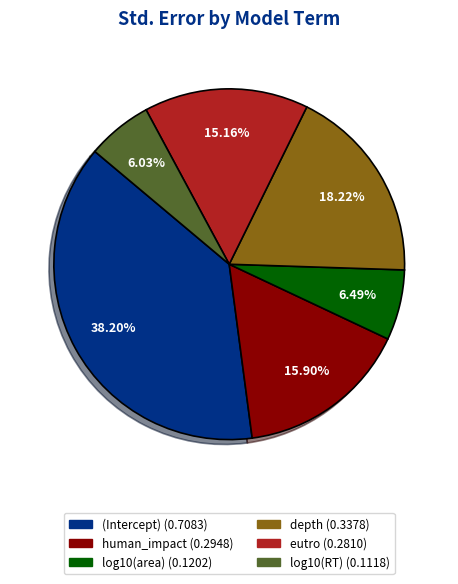

What percentage is NOT represented by log10(area)?

93.5%